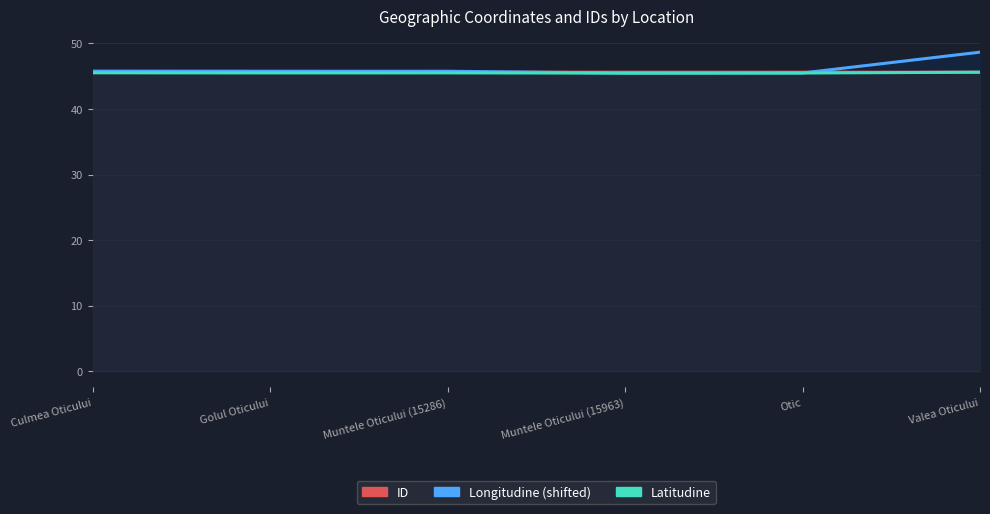

What is the average value of the ID series?

45.6